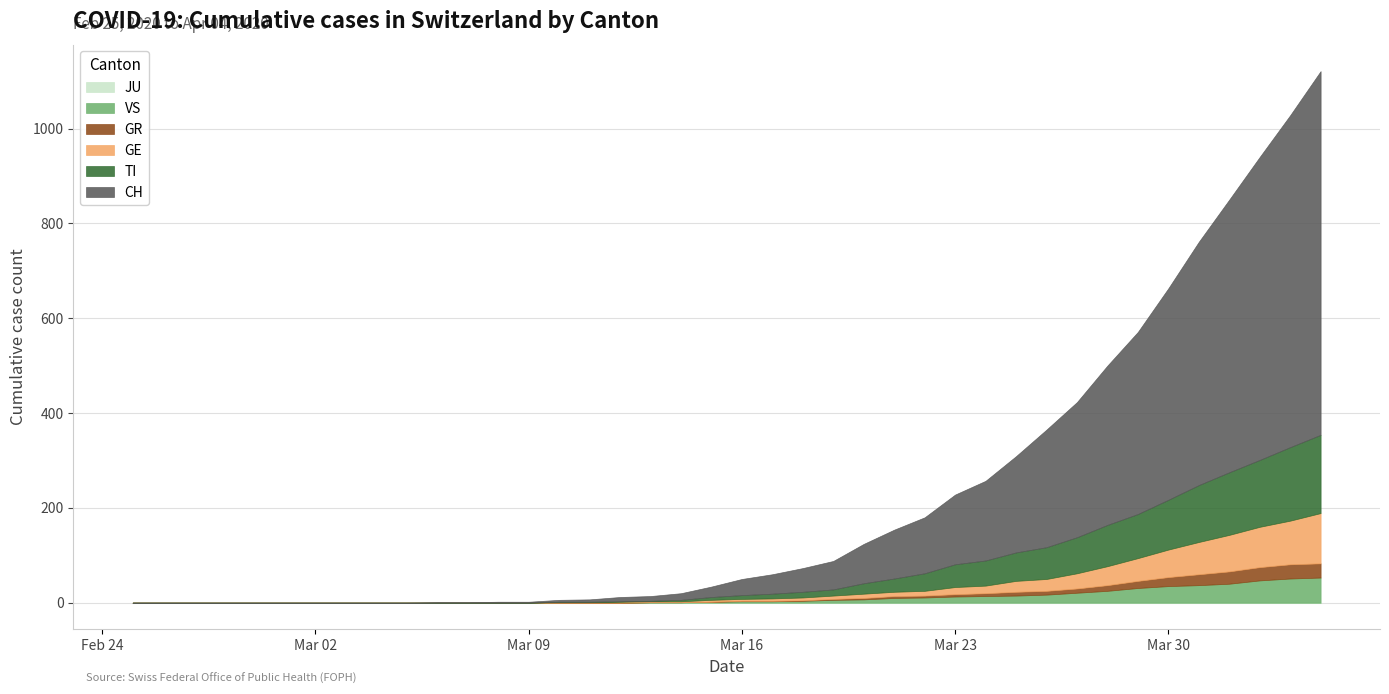

Is it true that TI equals 6 at 2020-03-15?

True